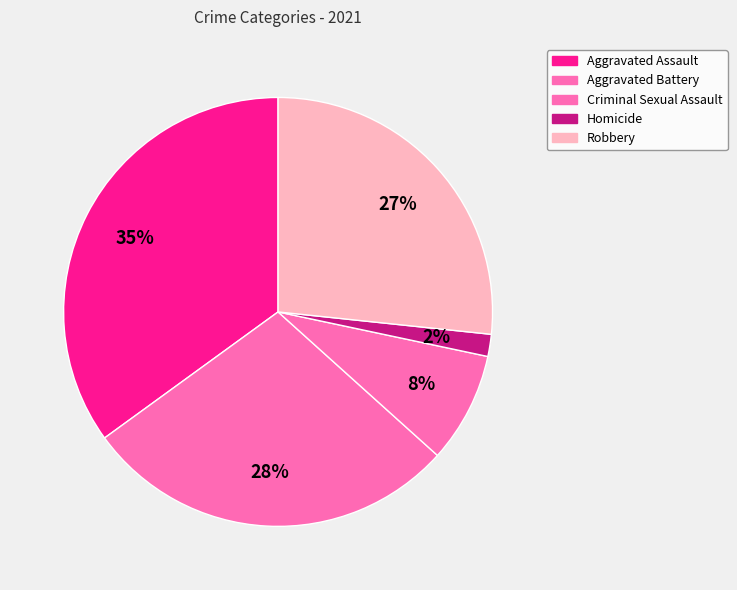

To the nearest percent, what portion does Criminal Sexual Assault represent?

8%